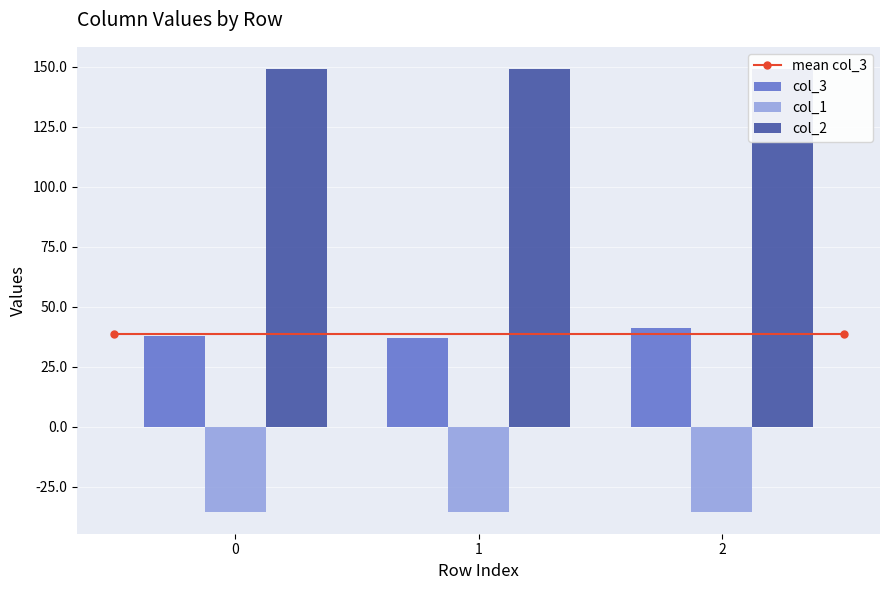

What is the highest value of the col_1 series?

-35.4